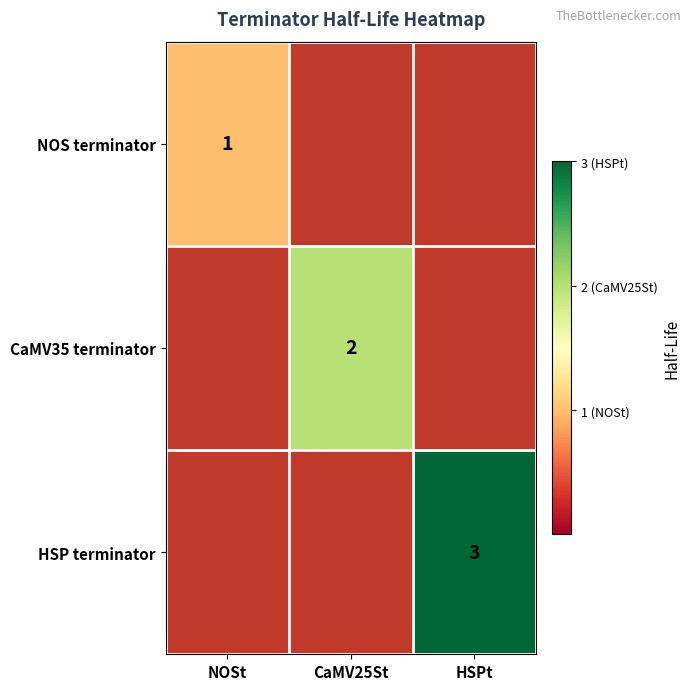

True or false: HSP terminator has a value of 1 at HSPt.

False